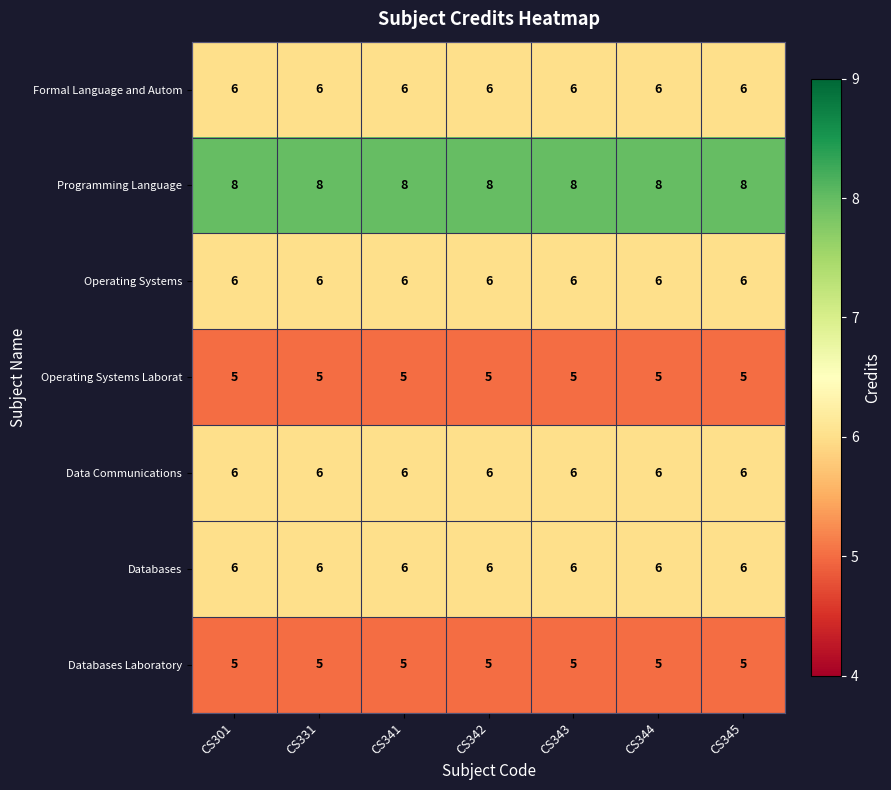

What is the average value of the Operating Systems Laborat series?

5